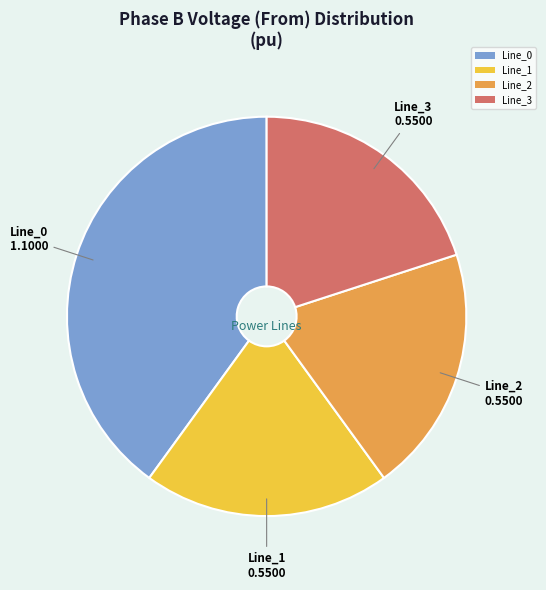

Does any single category account for the majority?

No